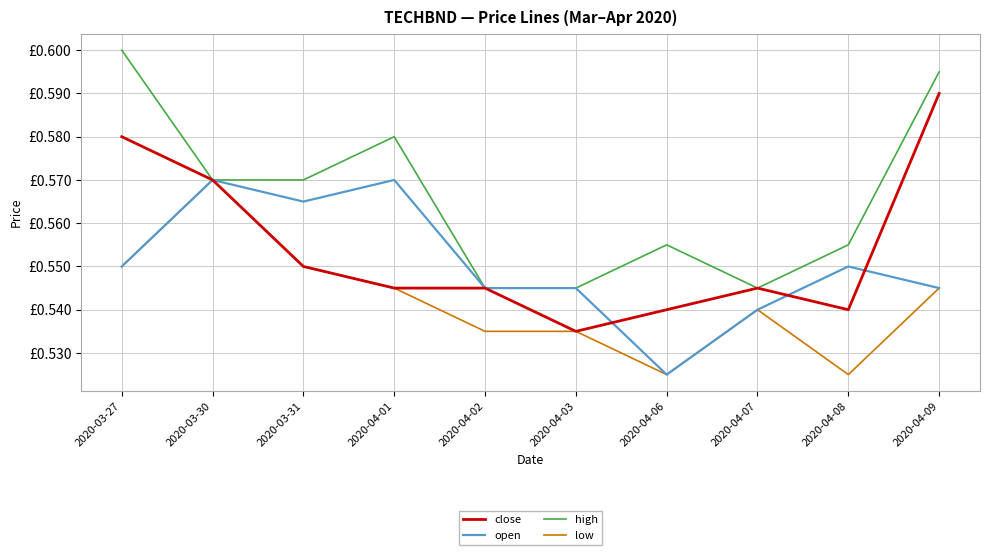

The open series shows 0.5 at 2020-04-06. True or false?

True